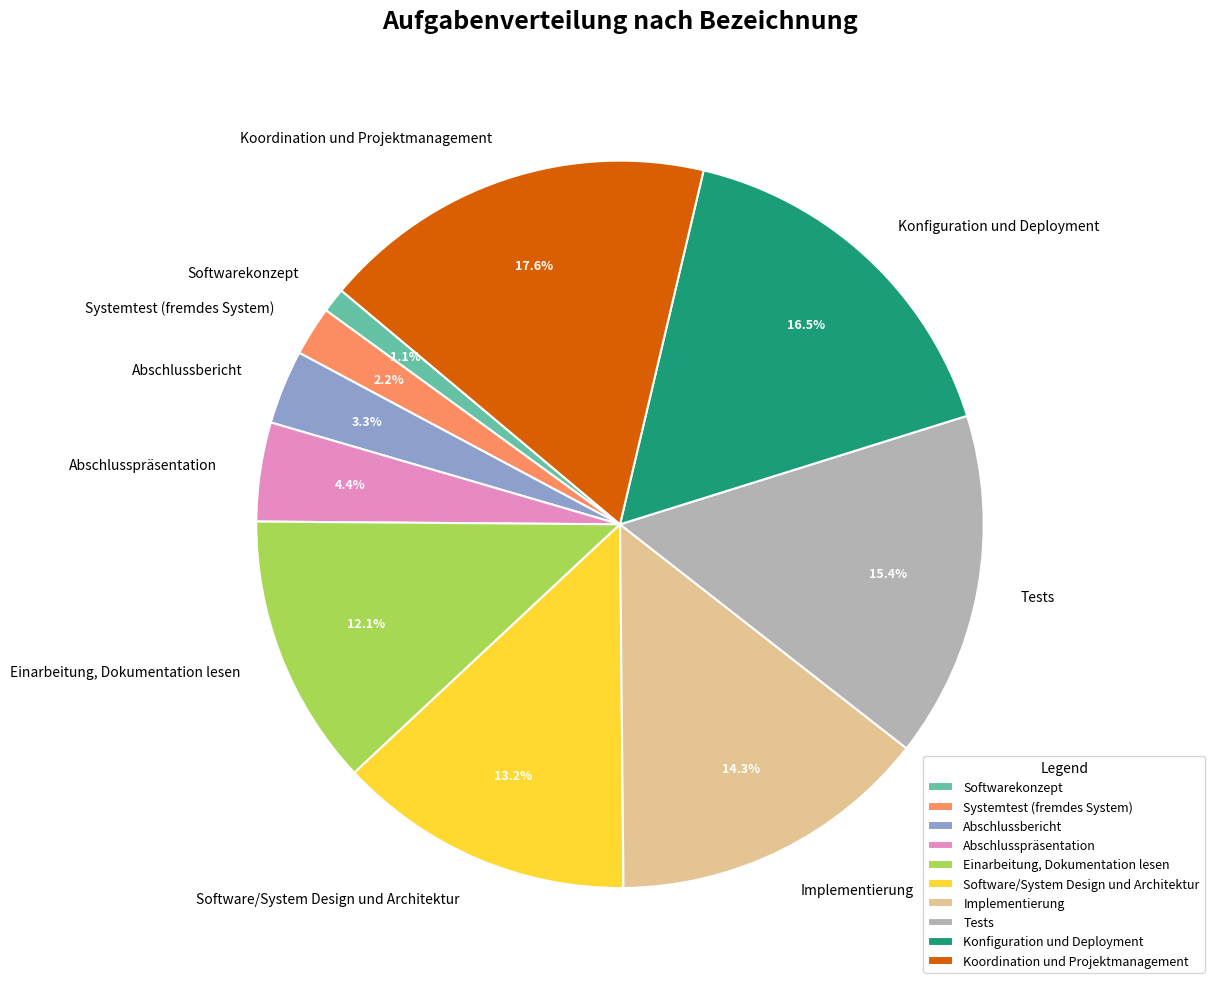

To the nearest percent, what is the difference between the Softwarekonzept and Abschlusspräsentation slice percentages?

3%